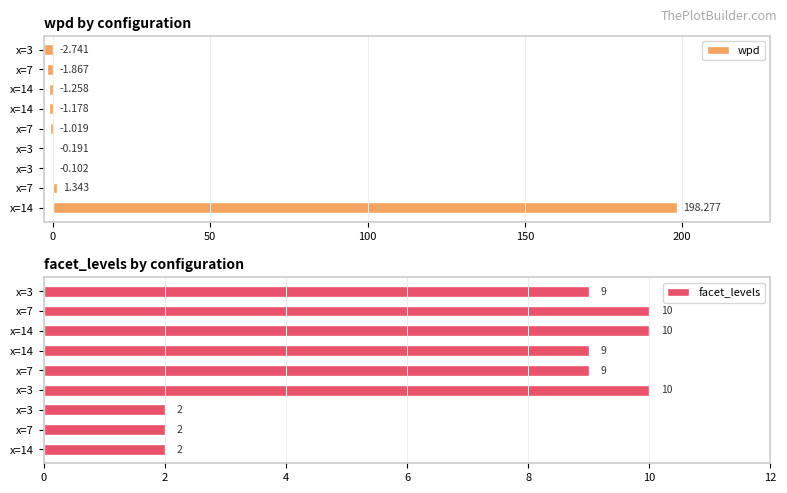

Which series has the largest total across all categories?

wpd